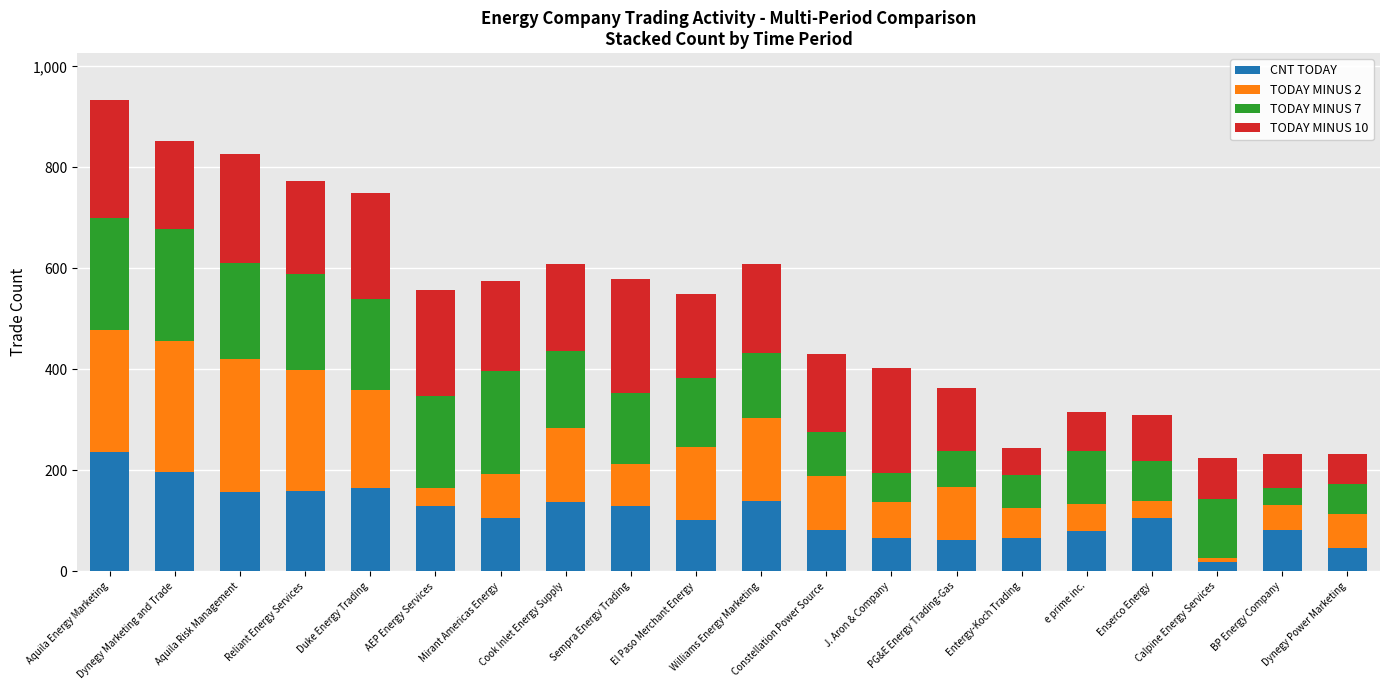

What is the difference between the maximum and minimum values in the CNT TODAY series?

218